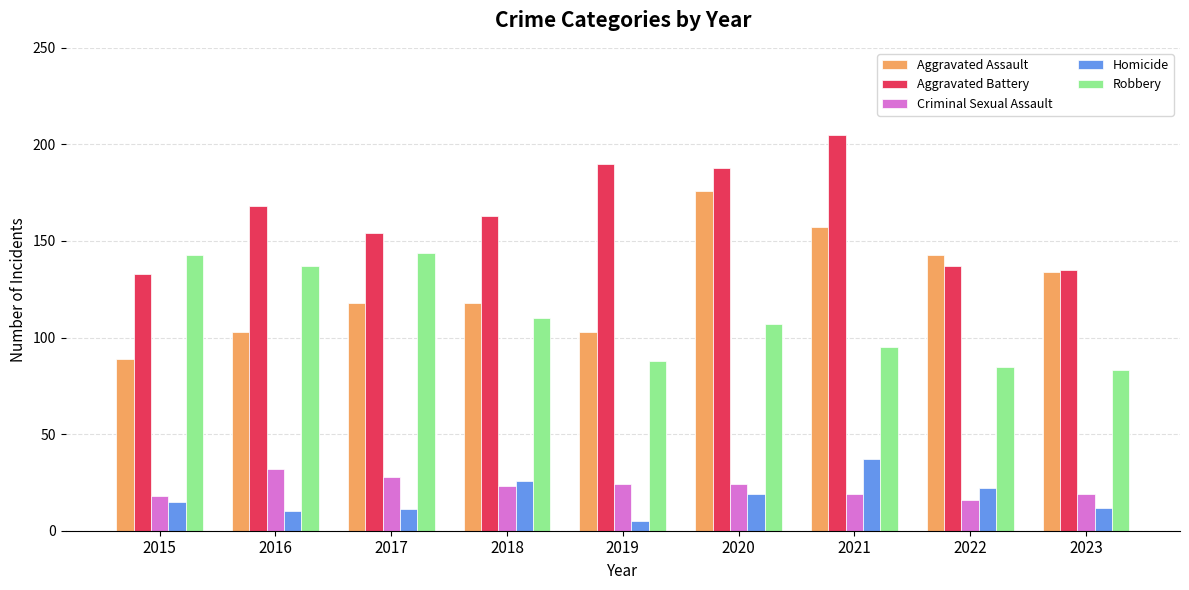

What is the sum of all Robbery values?

992